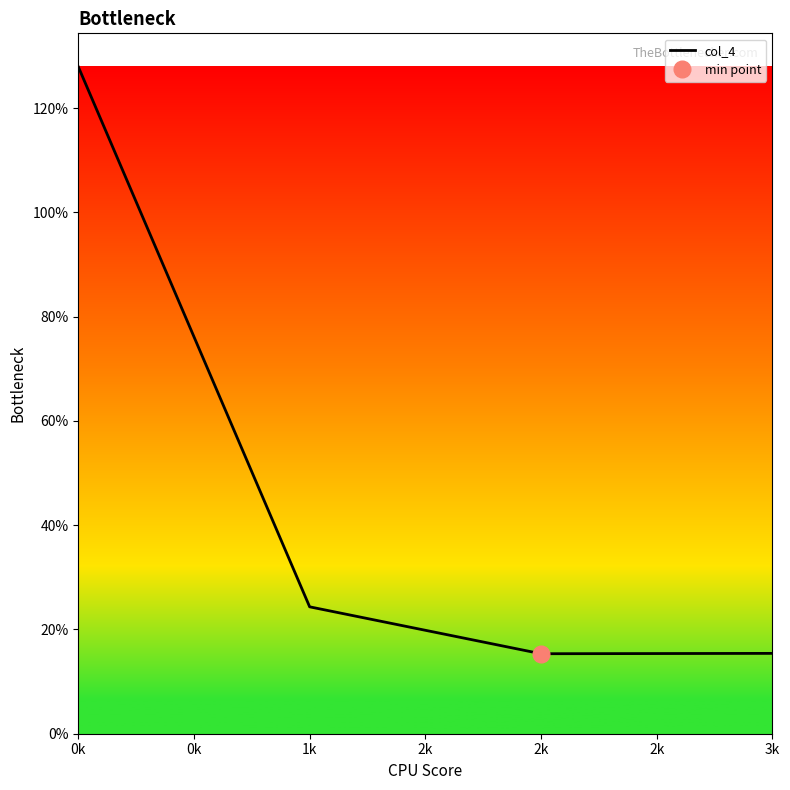

Reading left to right, extract all data points from this chart.

128.0	24.3	15.3	15.4